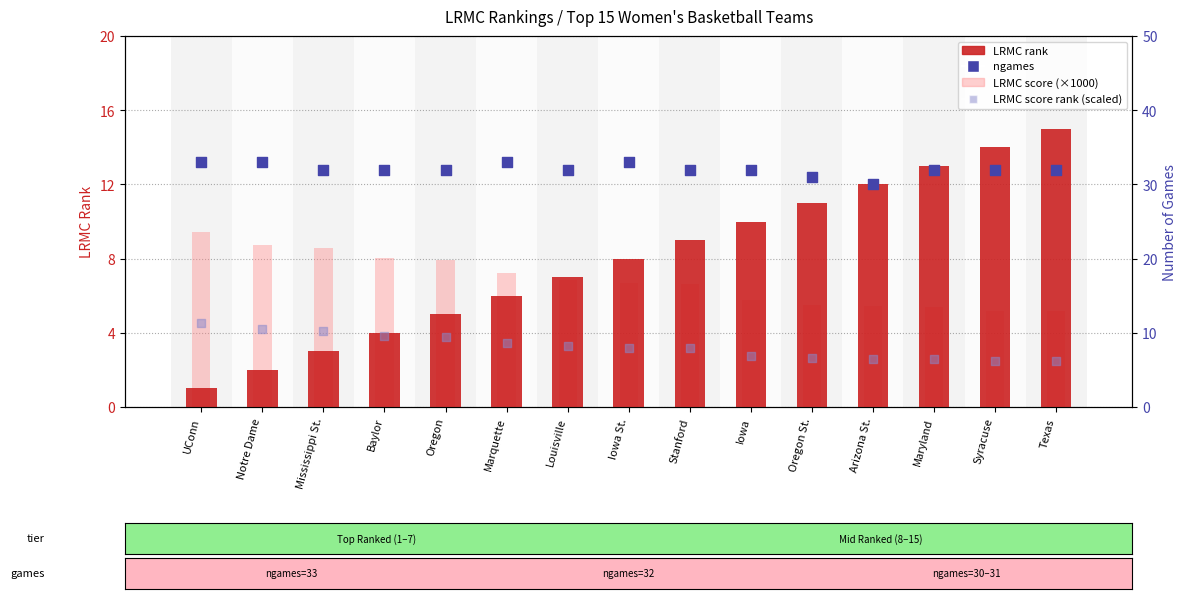

What are all the series names shown in the legend?

LRMC rank, LRMC score (×1000), ngames, LRMC score rank (scaled)